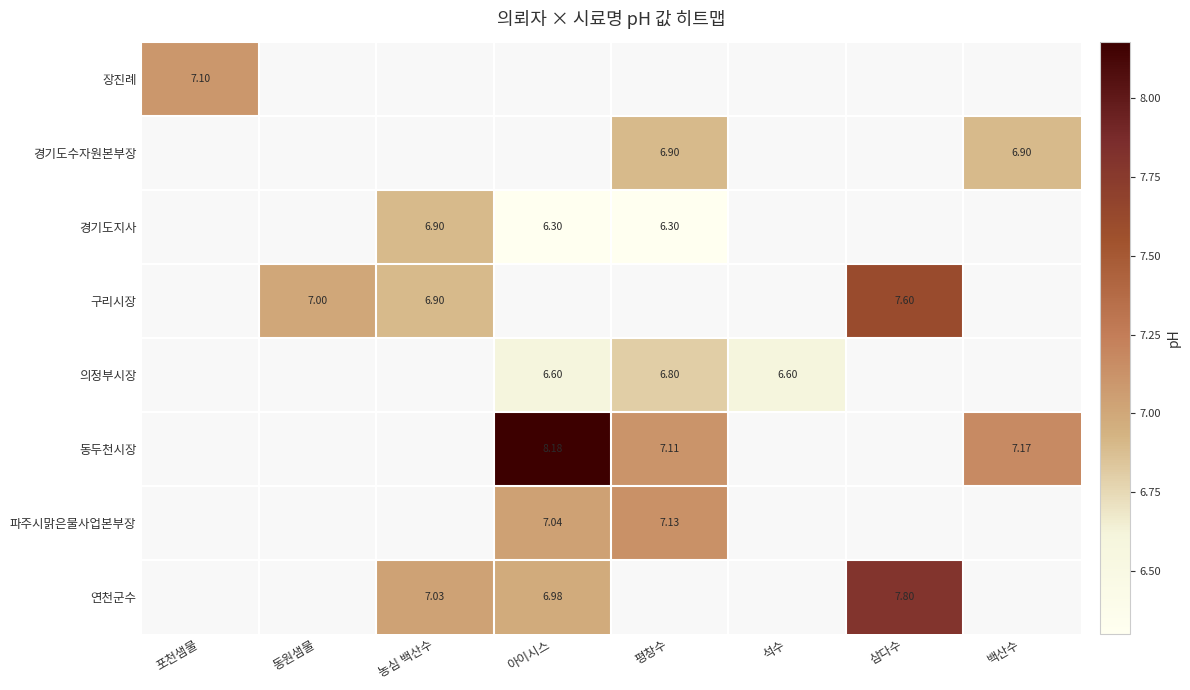

Which series changed the most between 동원샘물 and 삼다수?

구리시장